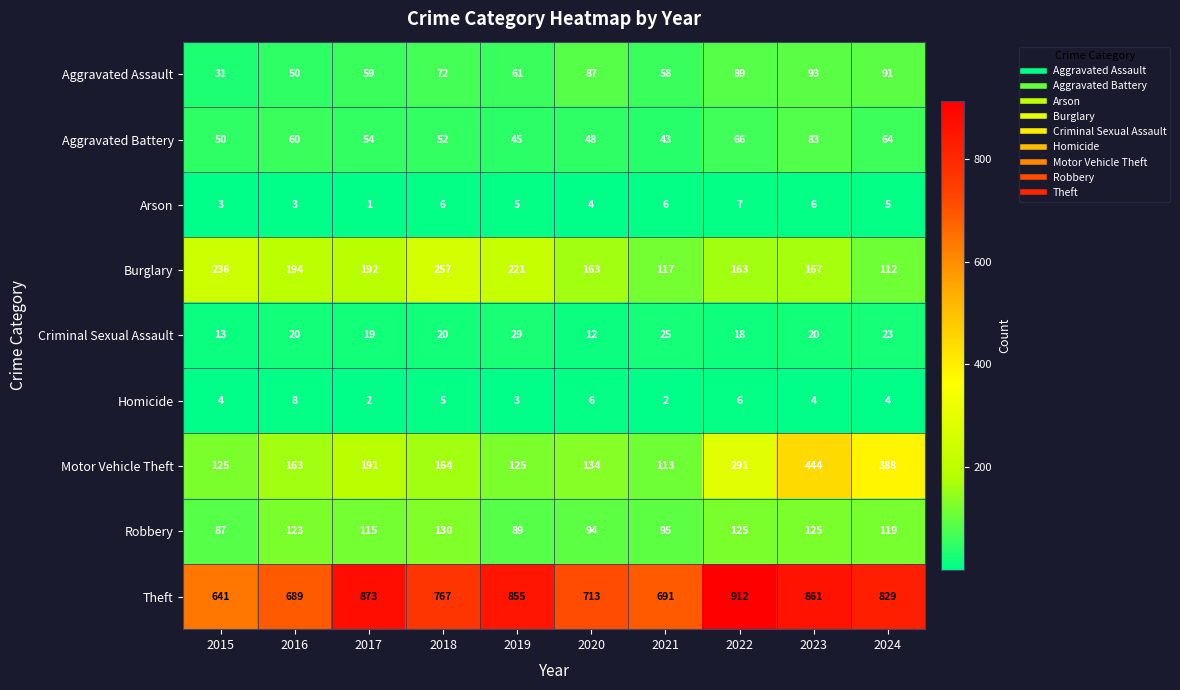

At 2018, list the series in order from largest to smallest.

Theft, Burglary, Motor Vehicle Theft, Robbery, Aggravated Assault, Aggravated Battery, Criminal Sexual Assault, Arson, Homicide